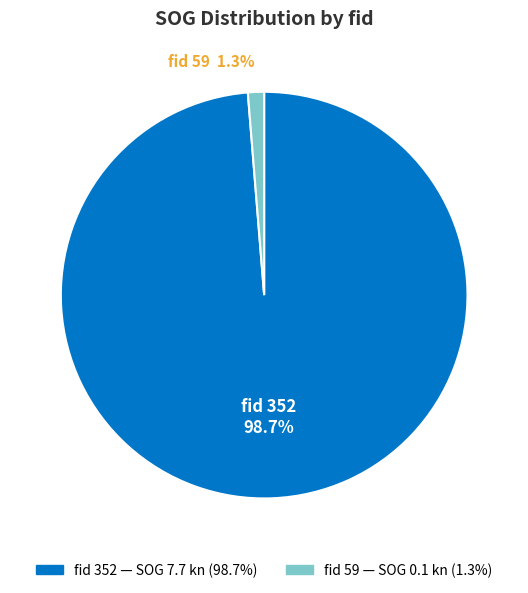

How many segments does this pie chart have?

2